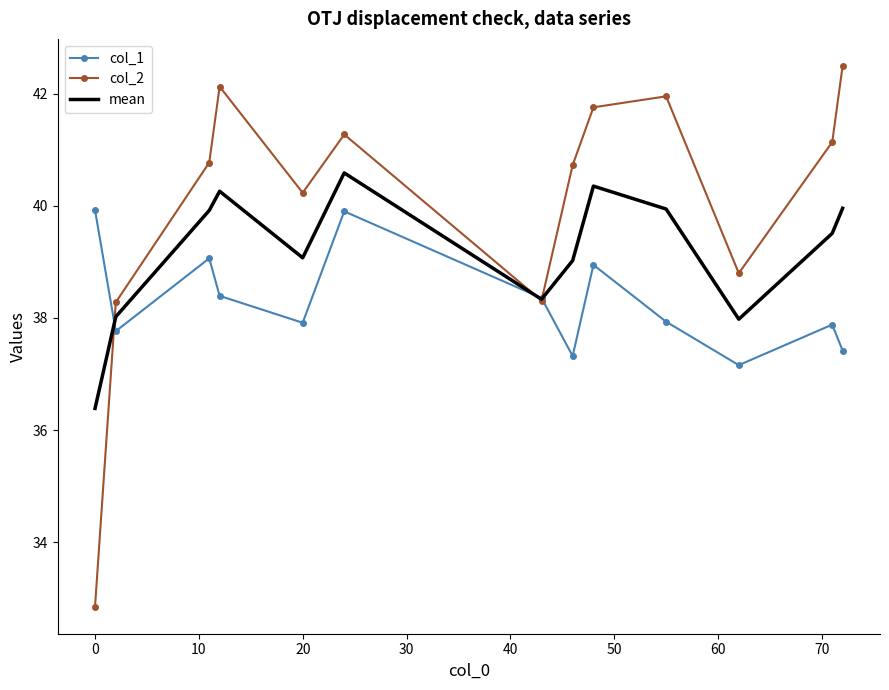

At how many categories does at least one series exceed 37?

13